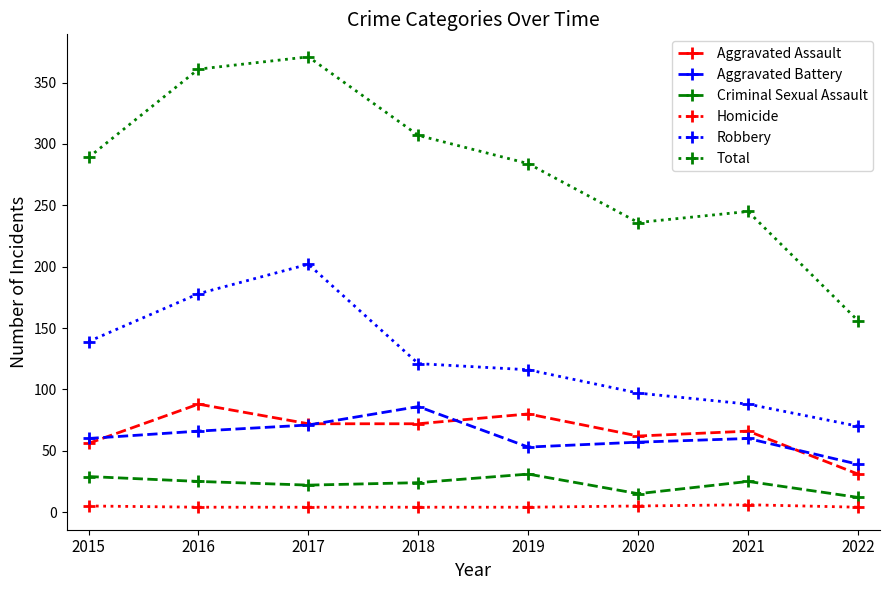

True or false: Aggravated Assault and Criminal Sexual Assault cross at least once.

False